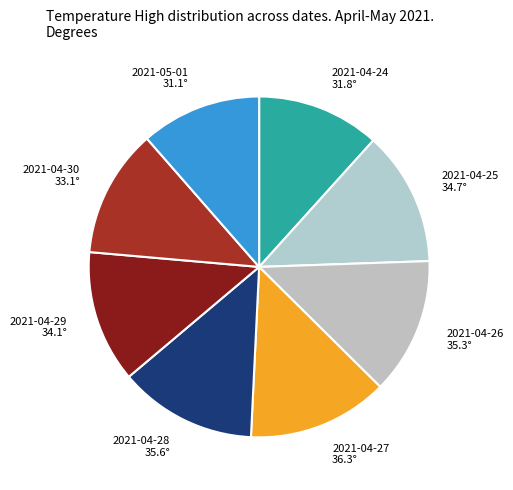

Combined, do 2021-04-29 and 2021-04-27 account for over 50%?

No